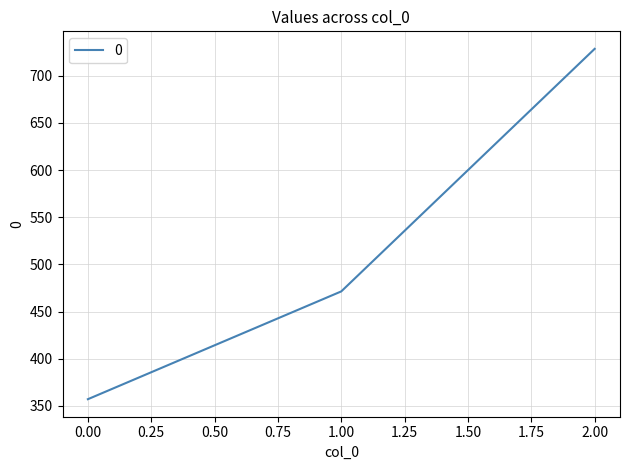

Reading right to left, extract all data points from this chart.

728.6	471.4	357.1